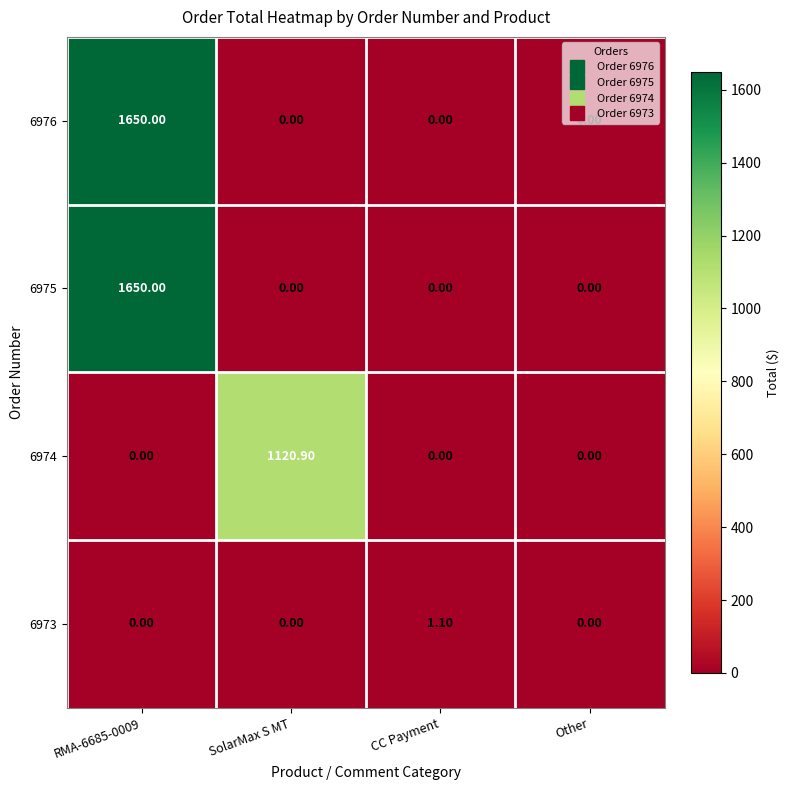

Which series changed the most between SolarMax S MT and Other?

6974